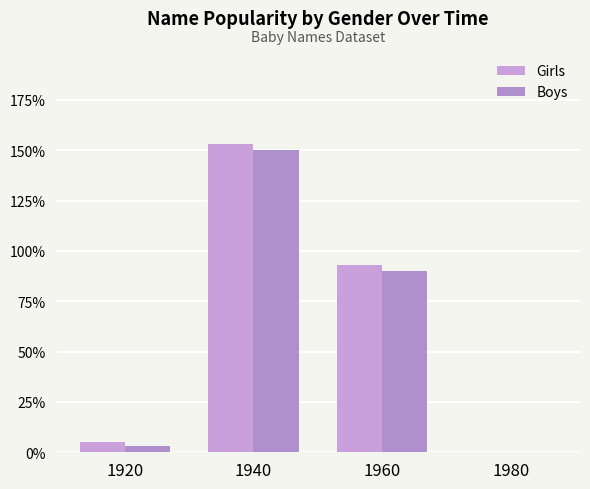

How many values in Boys are above zero?

3